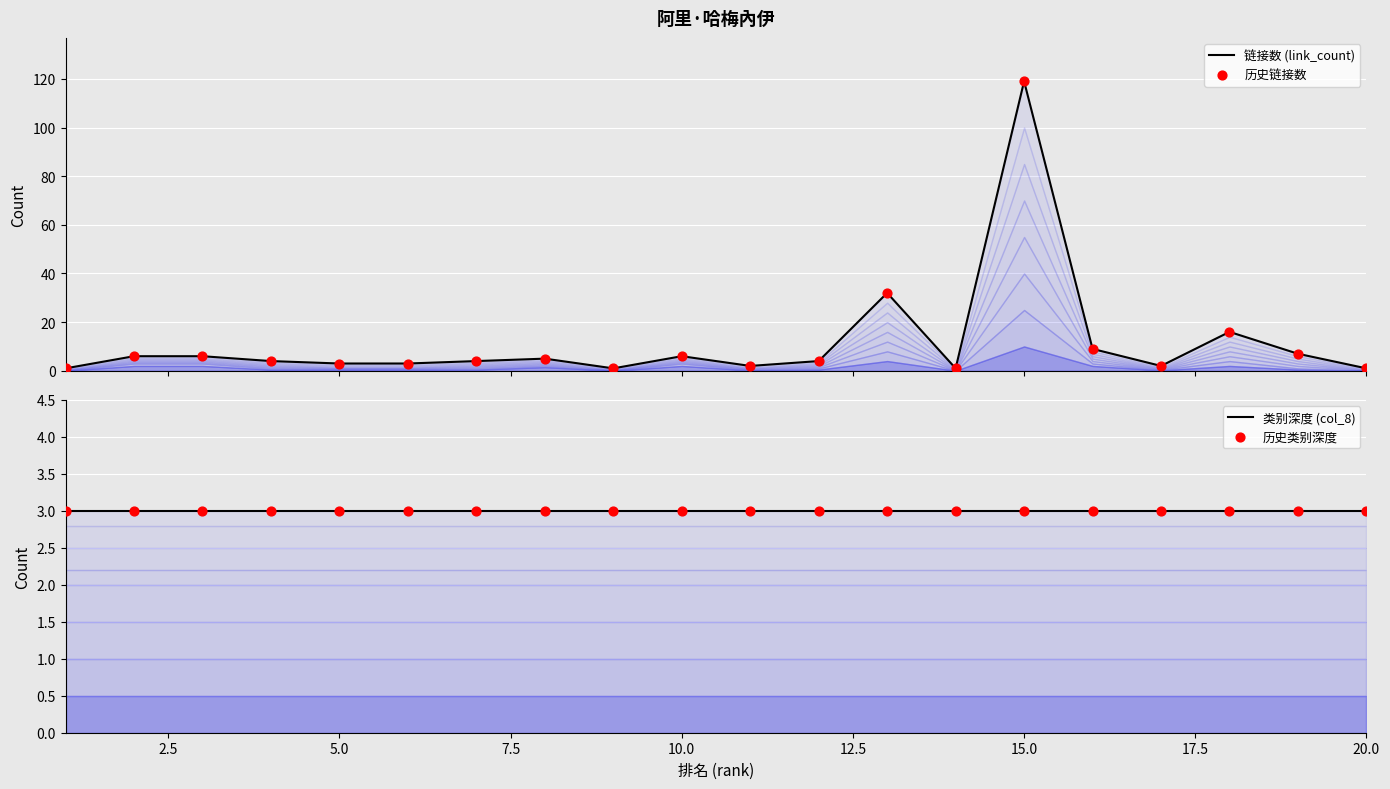

At how many categories does at least one series exceed 110?

1